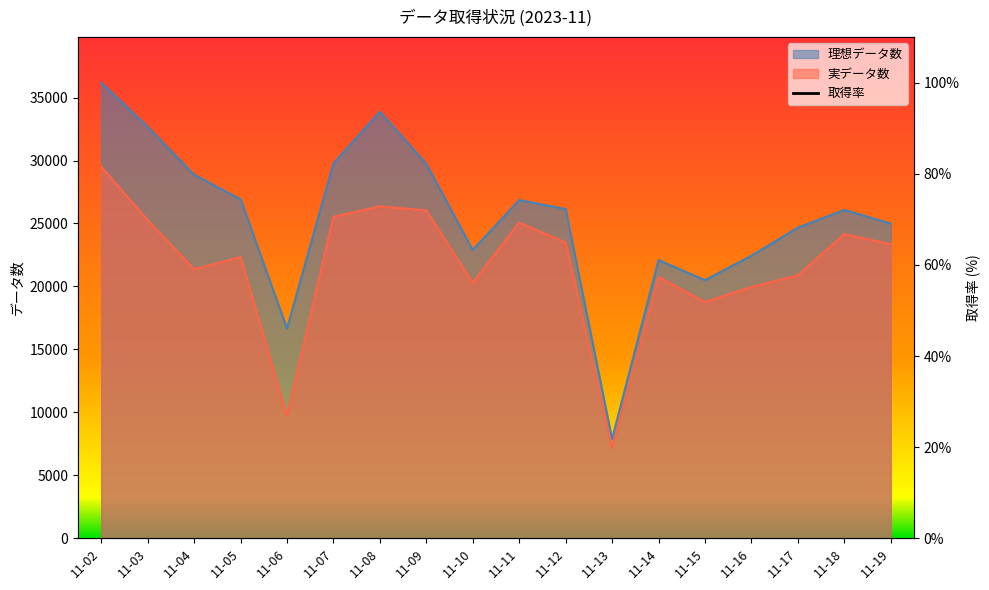

Where is the first local maximum?

11-05